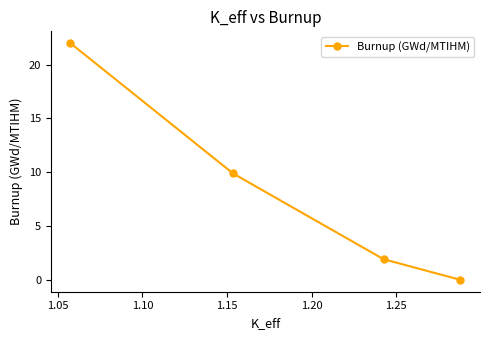

How many distinct data groups are displayed?

1